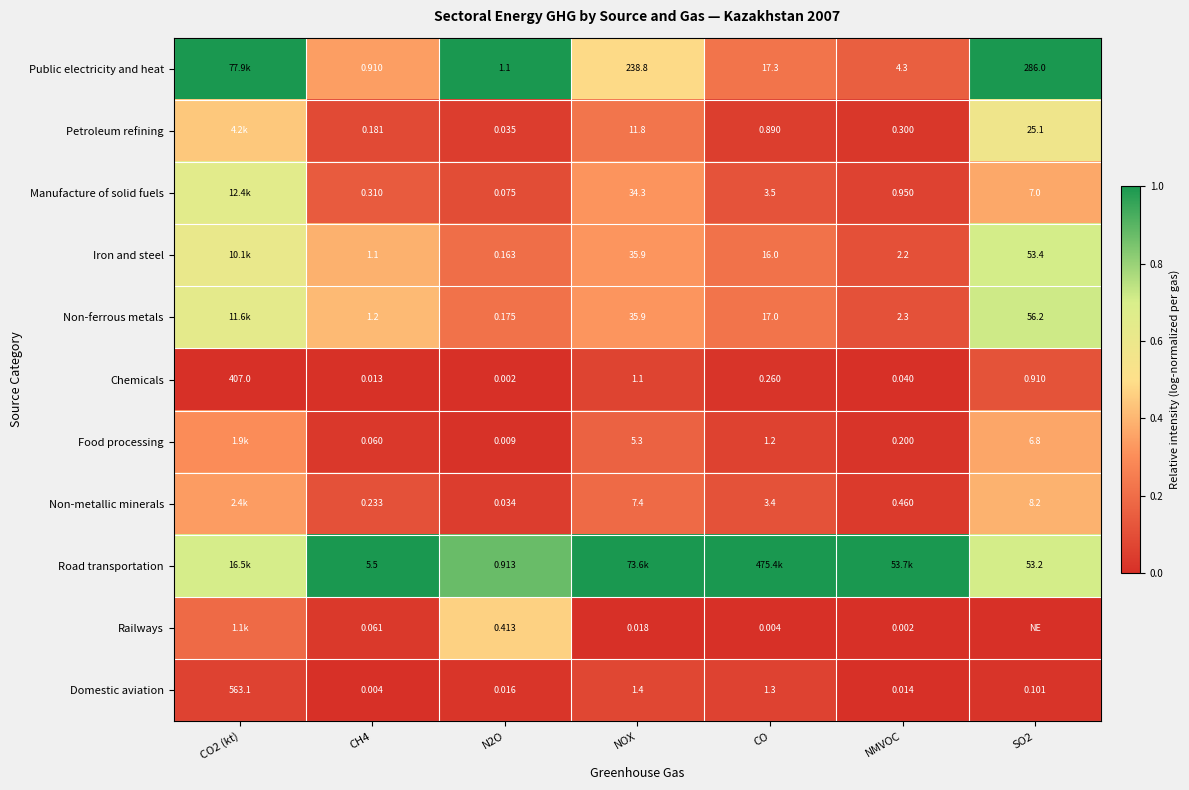

Count the number of categories in the chart.

7